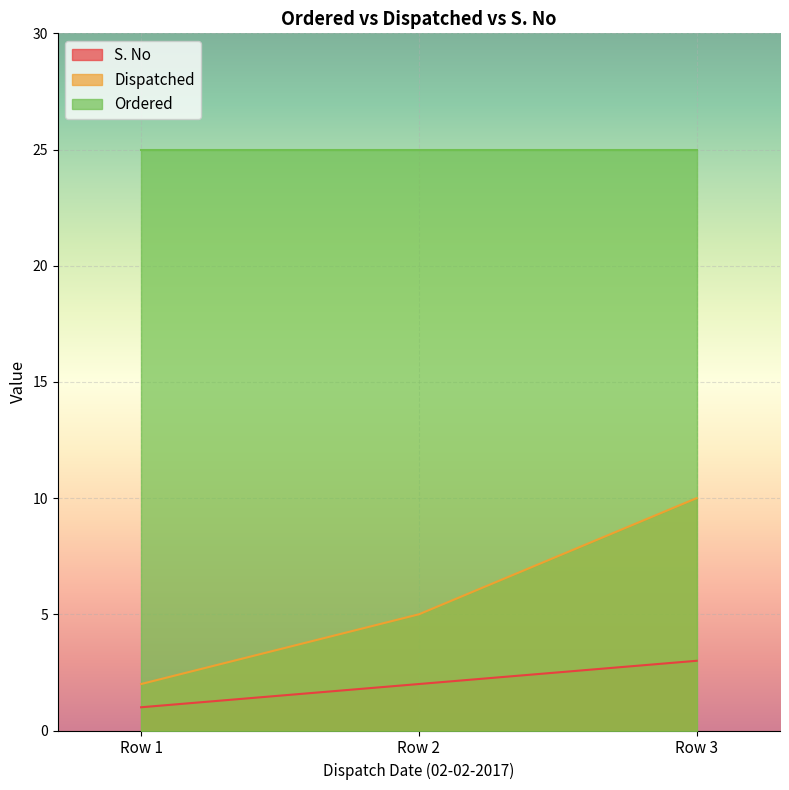

Rank the series at Row 3 from lowest to highest value.

S. No, Dispatched, Ordered